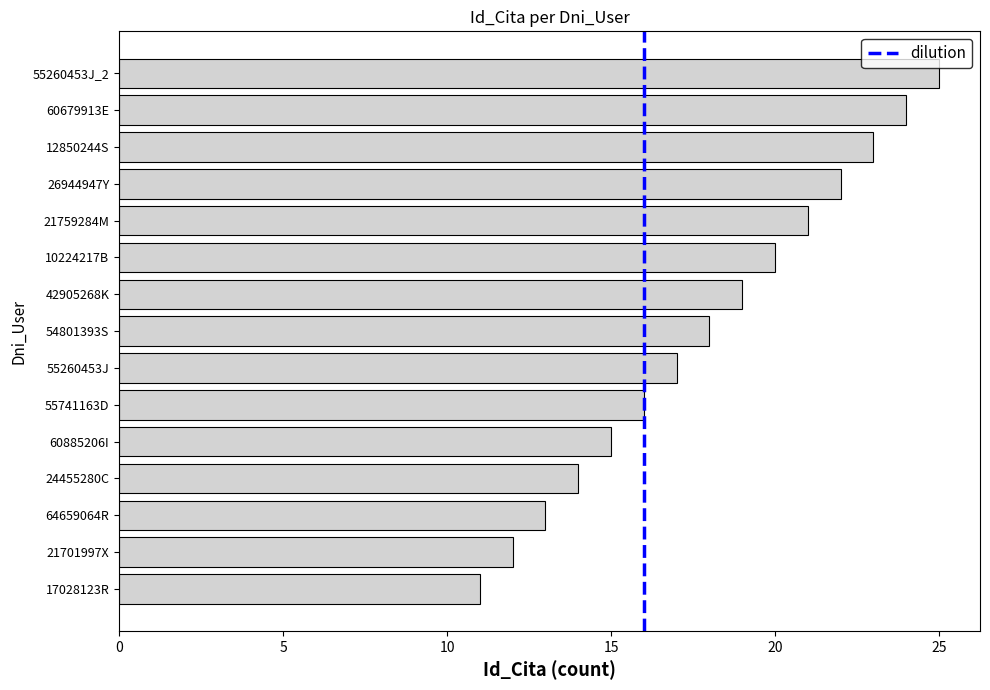

Read the value at 21701997X, to the nearest 10.

10